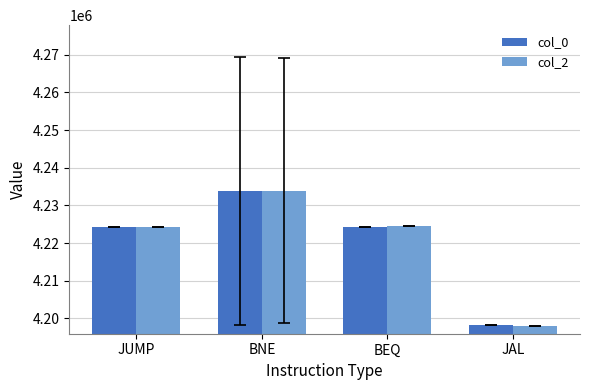

What is the difference between the highest and lowest values at JUMP?

40